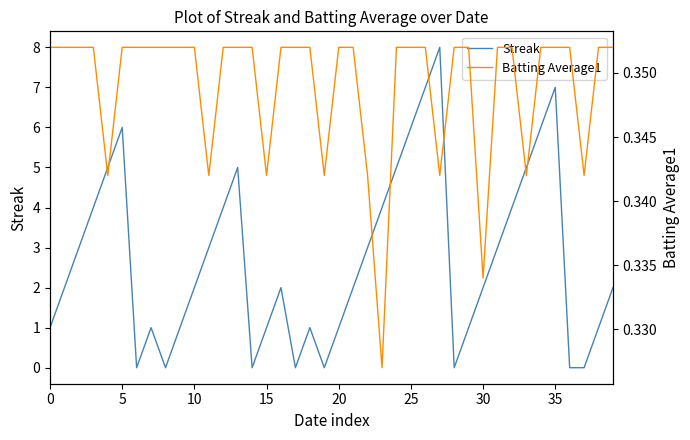

What is the sum of all Batting Average1 values?

14.0